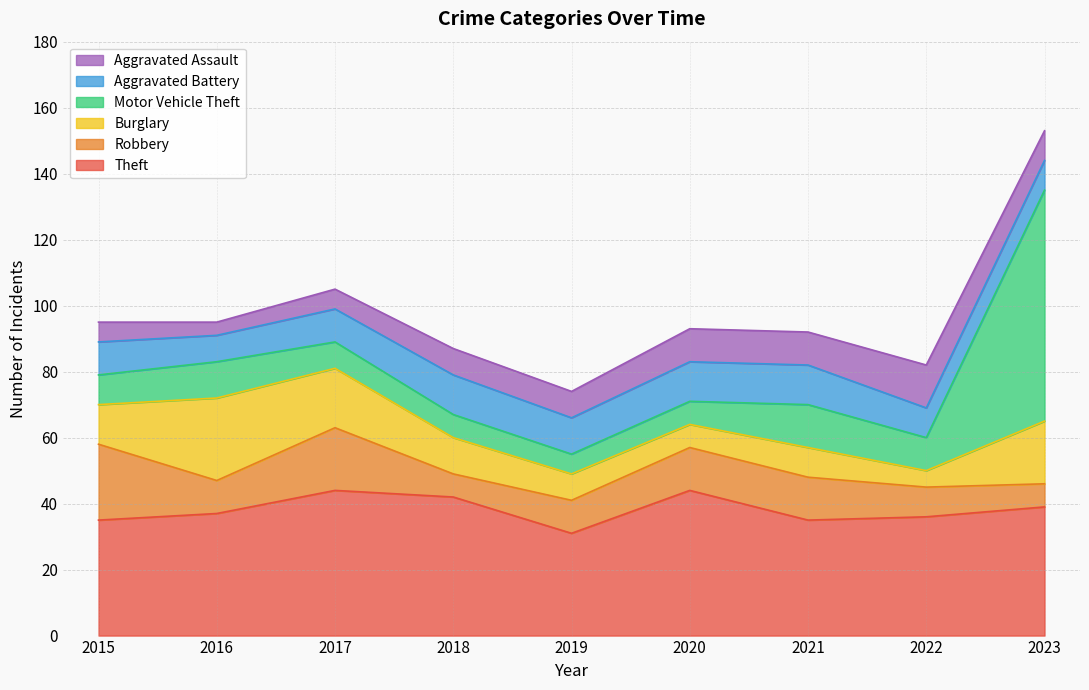

Reading left to right, what are all the values shown in this chart?

Theft: 35	37	44	42	31	44	35	36	39
Robbery: 23	10	19	7	10	13	13	9	7
Burglary: 12	25	18	11	8	7	9	5	19
Motor Vehicle Theft: 9	11	8	7	6	7	13	10	70
Aggravated Battery: 10	8	10	12	11	12	12	9	9
Aggravated Assault: 6	4	6	8	8	10	10	13	9